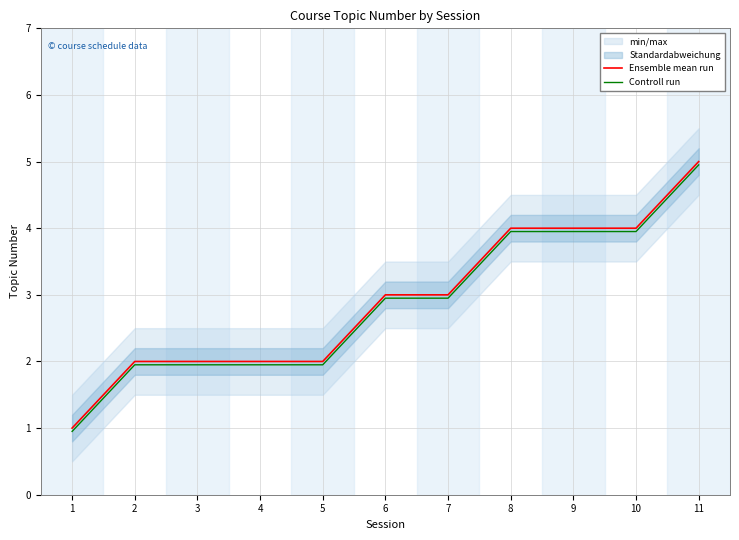

Reading left to right, transcribe all the data shown in this chart.

Ensemble mean run: 1.0	2.0	2.0	2.0	2.0	3.0	3.0	4.0	4.0	4.0	5.0
Controll run: 0.9	1.9	1.9	1.9	1.9	3.0	3.0	4.0	4.0	4.0	5.0